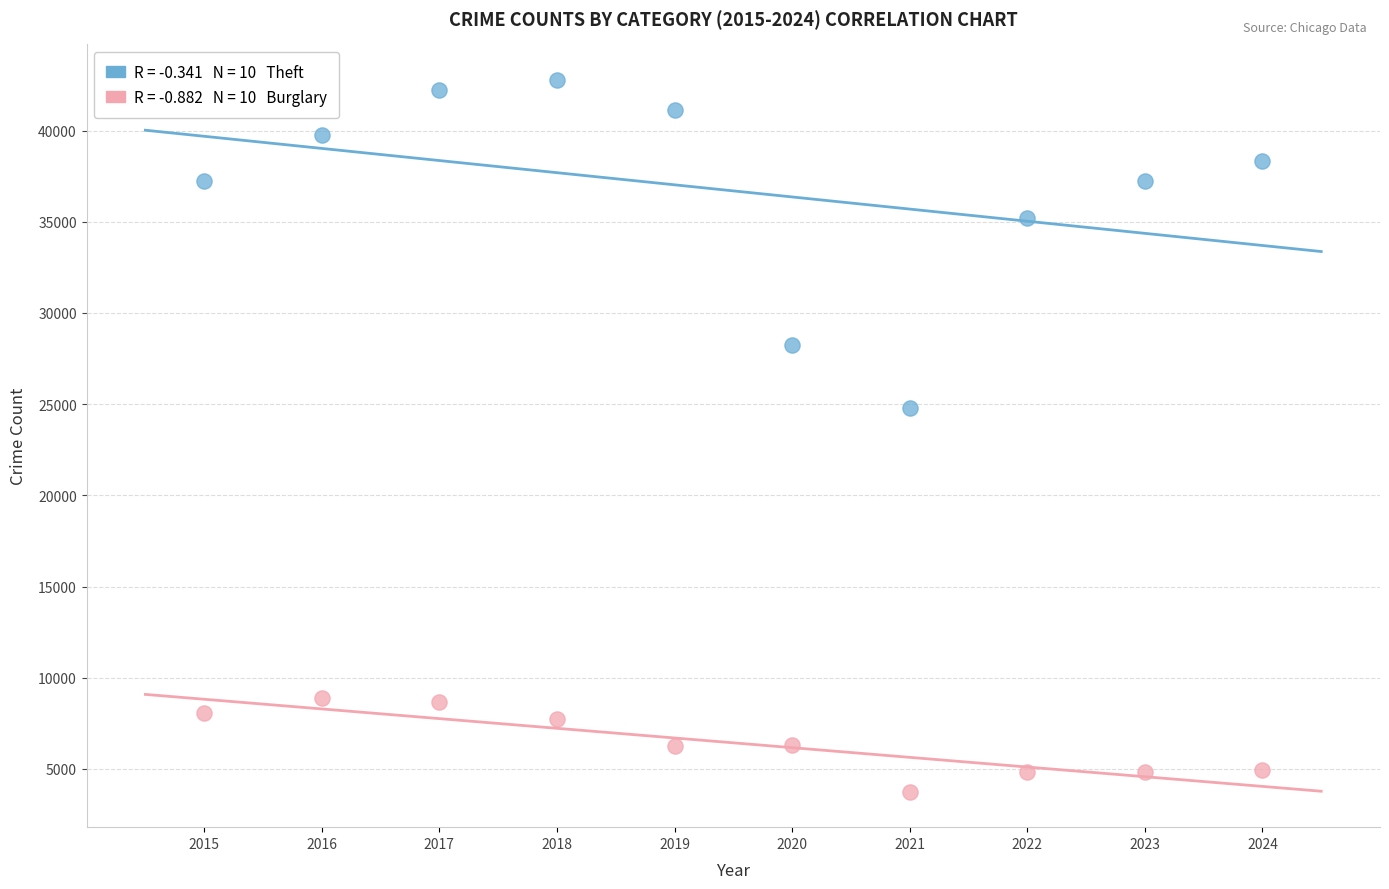

Across all data points, what is the range of Y values (max minus min)?

39020